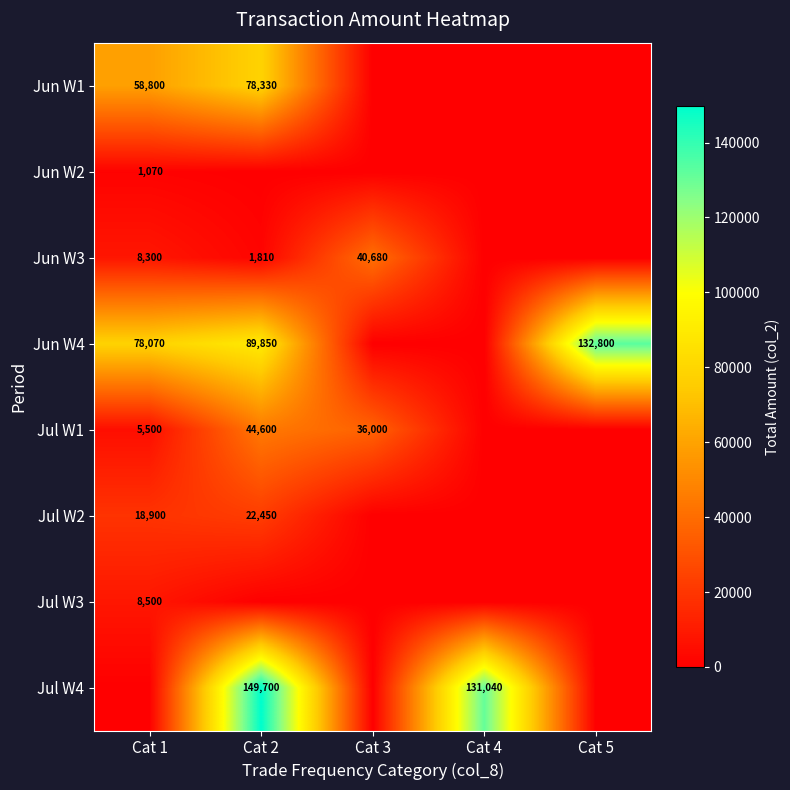

Is it true that Jul W2 equals 18900 at Cat 1?

True